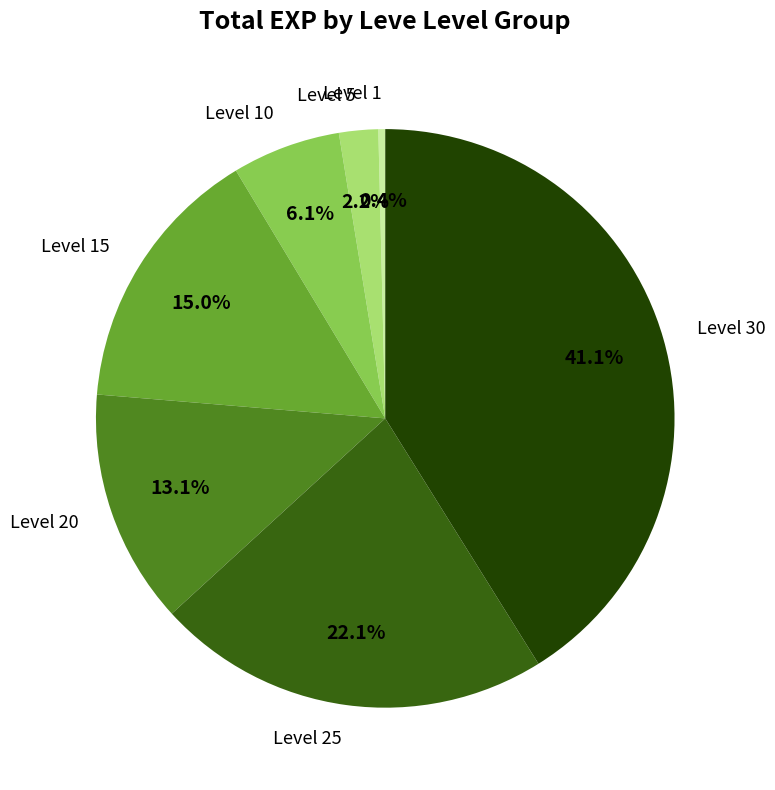

What percentage is the Level 15 slice, to the nearest percent?

15%